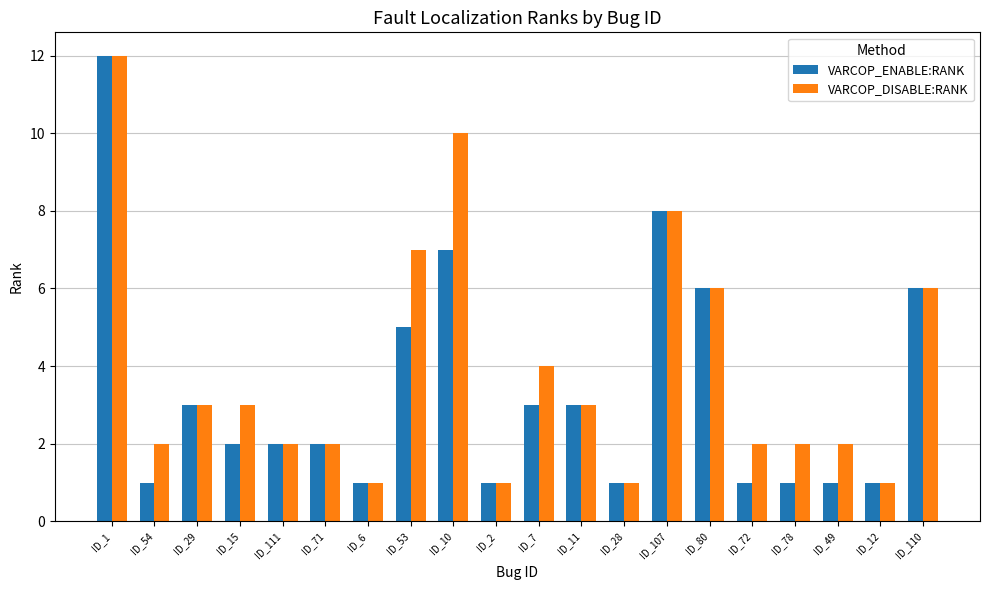

Which series changed the most between ID_53 and ID_2?

VARCOP_DISABLE:RANK